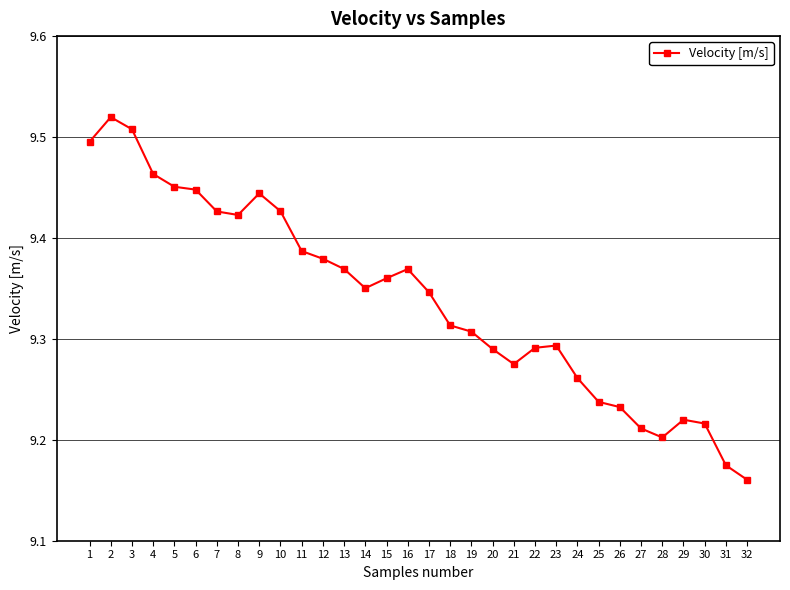

True or false: the data has more than 2 interior local peaks.

True